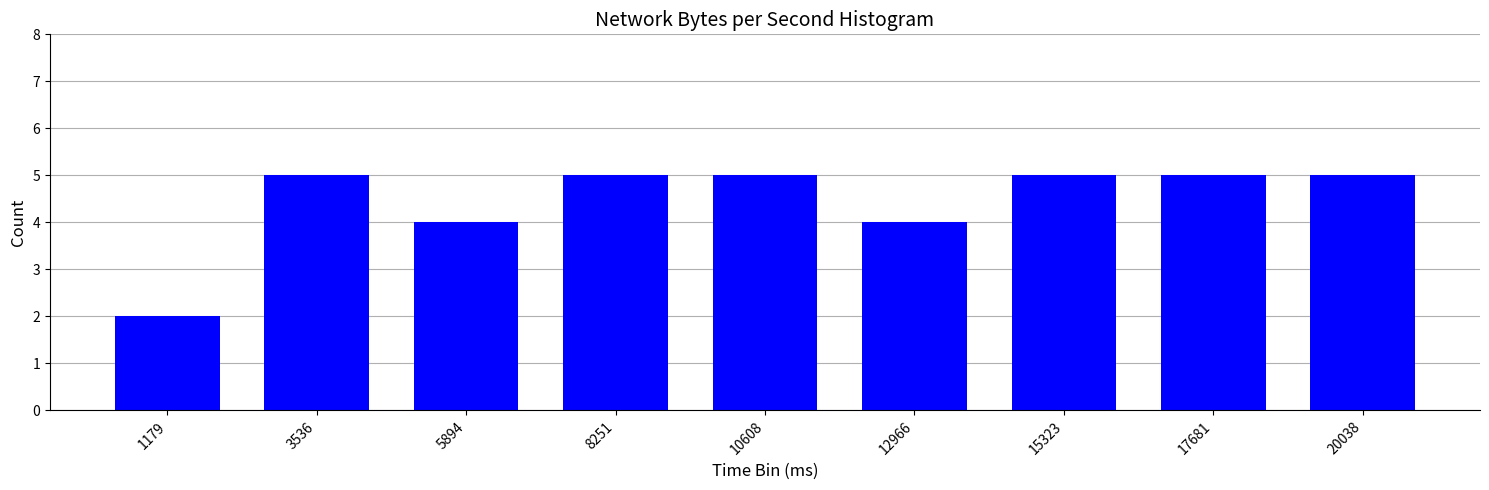

What is the sum of the values at 12966 and 8251?

9